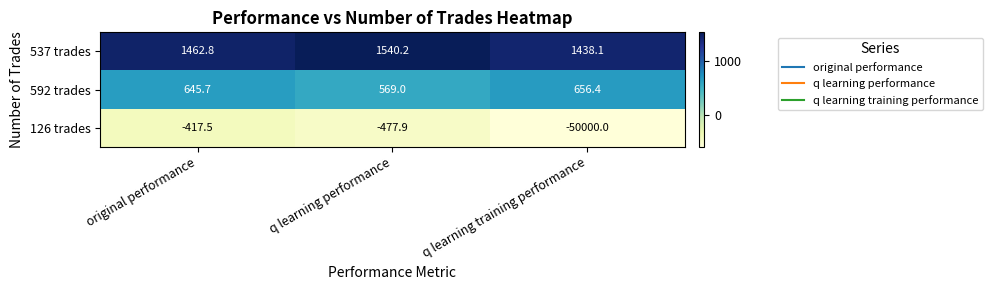

Reading left to right, extract all data points from this chart.

537 trades: 1462.8	1540.2	1438.1
592 trades: 645.7	569.0	656.4
126 trades: -417.5	-477.9	-50000.0